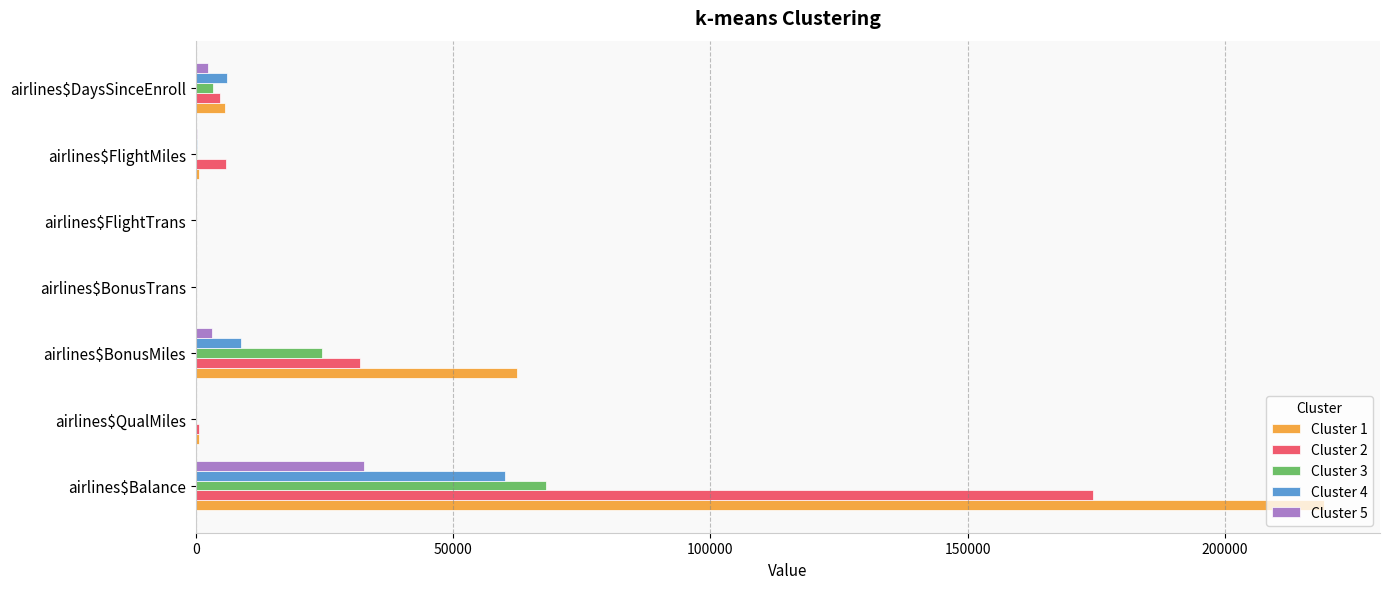

True or false: Cluster 2 has a value of 174431.5 at airlines$Balance.

True